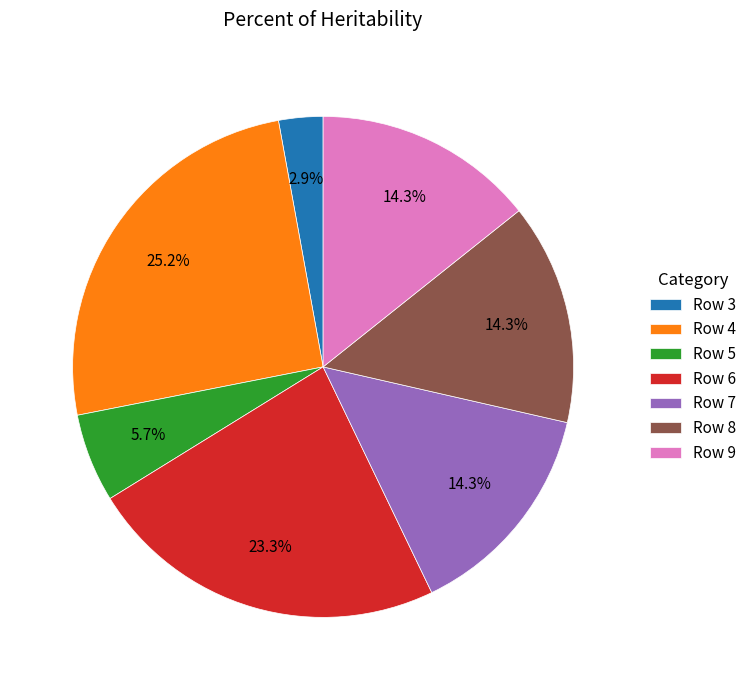

Approximately how many times larger is the value at Row 8 compared to Row 6?

0.6